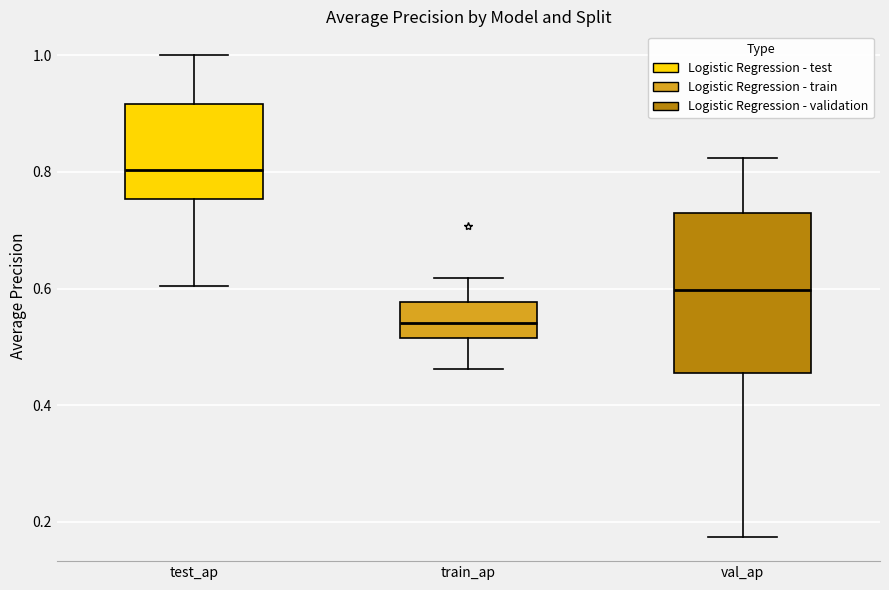

Reading left to right, transcribe this box plot: for each box, give where its median line is, the range the box spans, and where its two whiskers end, as read against the y-axis. The values are not printed on the chart, so give them approximately, as read against the axis.

test_ap: median 0.80, box 0.76 to 0.92, whiskers 0.60 to 1.00
train_ap: median 0.54, box 0.52 to 0.58, whiskers 0.46 to 0.62
val_ap: median 0.60, box 0.46 to 0.72, whiskers 0.18 to 0.82